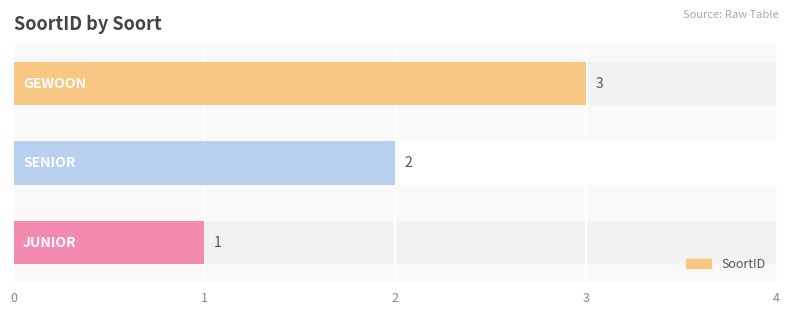

What is the change in value from 0 to 2?

+2